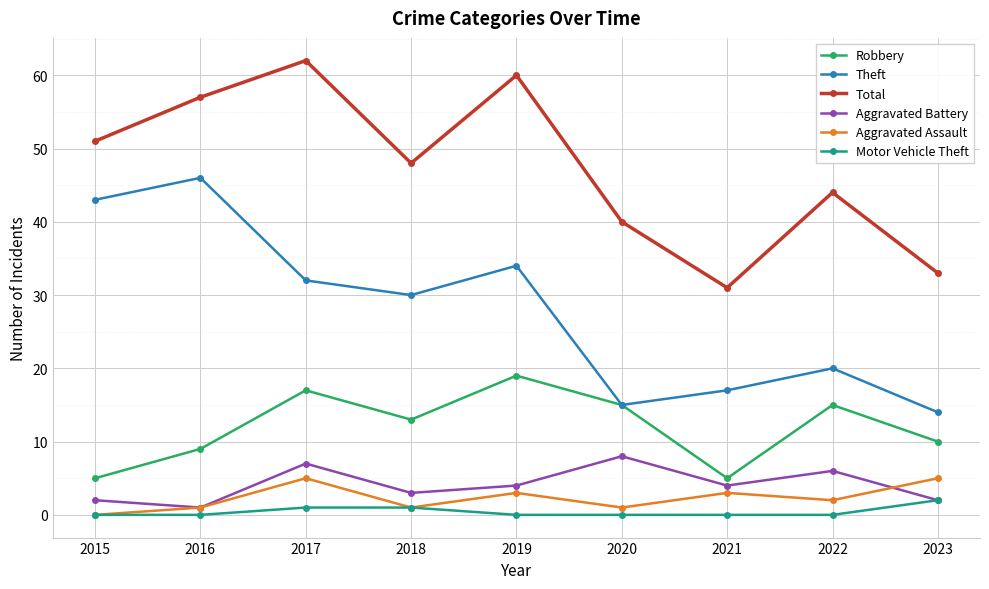

Is the value of Robbery at 2021 greater than the value of Total at 2022?

No